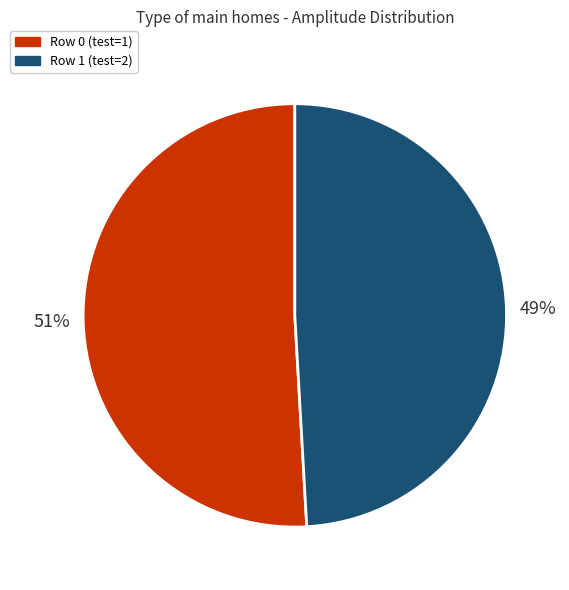

Rank the categories by value from lowest to highest.

Row 1 (test=2), Row 0 (test=1)